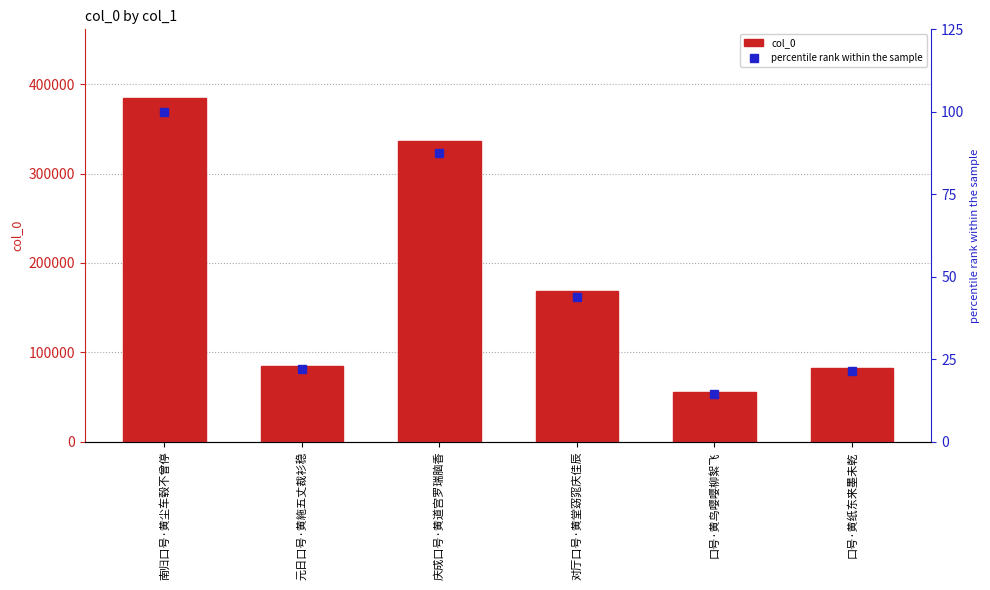

At how many categories does at least one series exceed 282056?

2